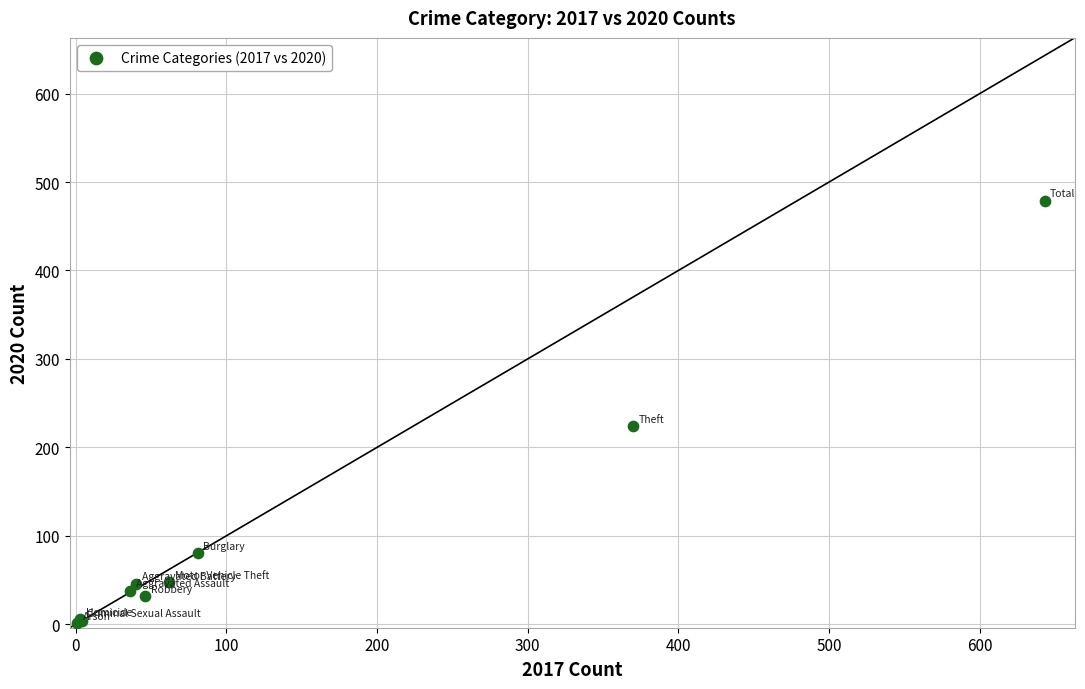

What Y value in the scatter plot is closest to 240?

224